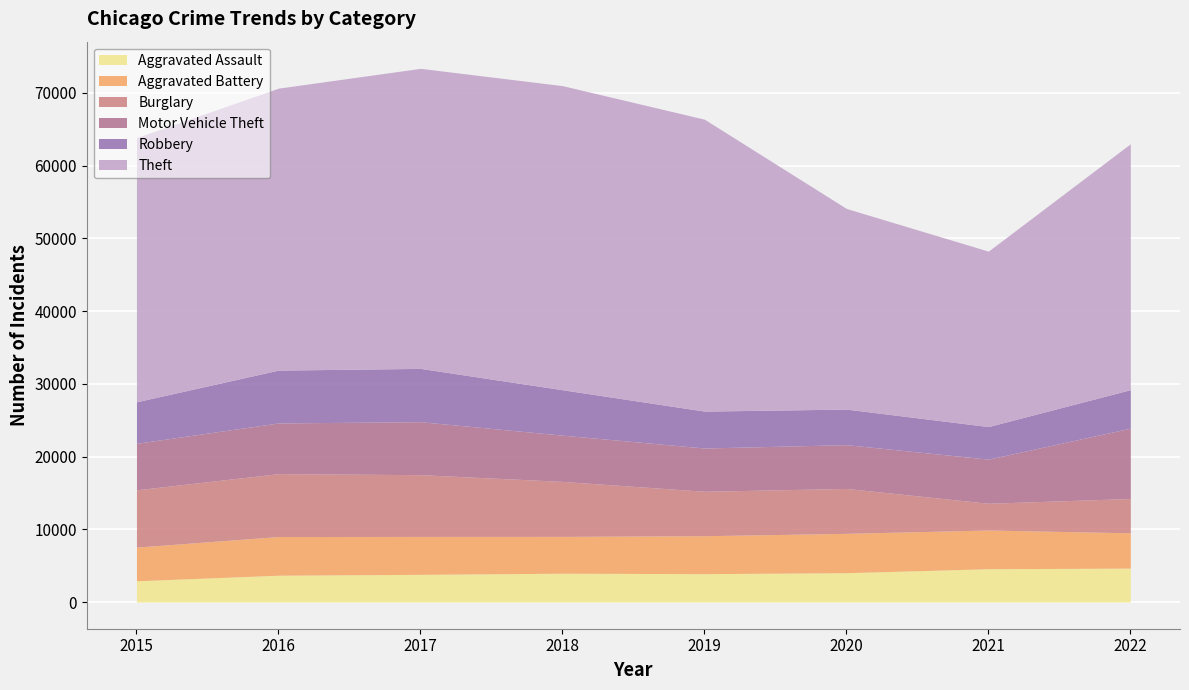

At which label does Motor Vehicle Theft reach its peak?

2022